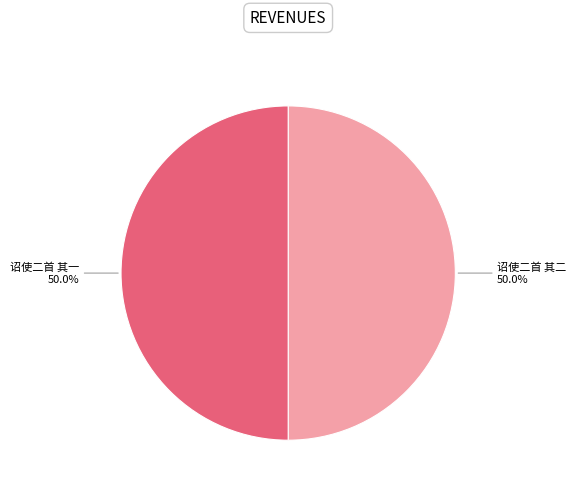

How many slices are in this pie chart?

2